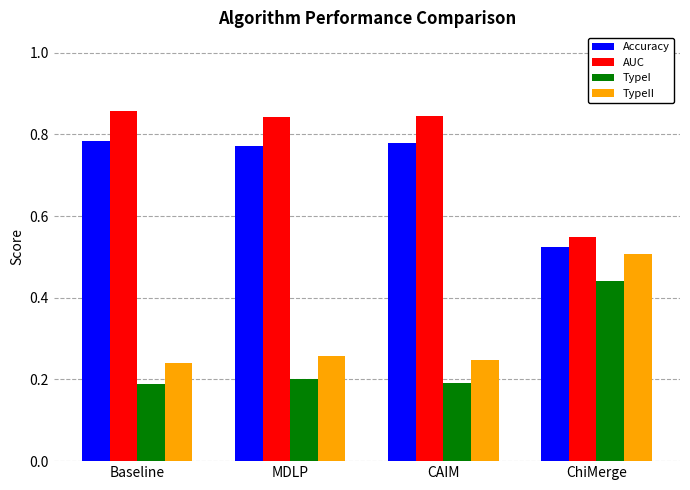

The TypeII series shows 0.4 at CAIM. True or false?

False